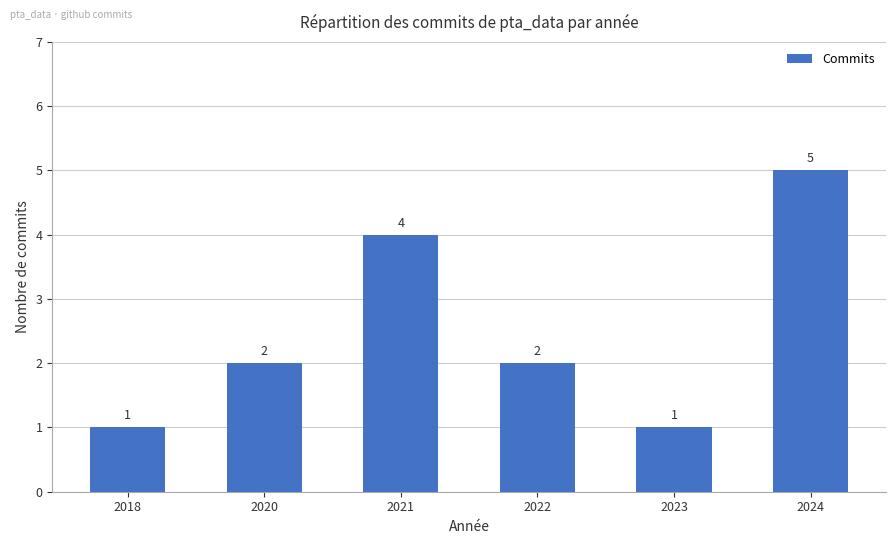

How many categories are shown in the chart?

6